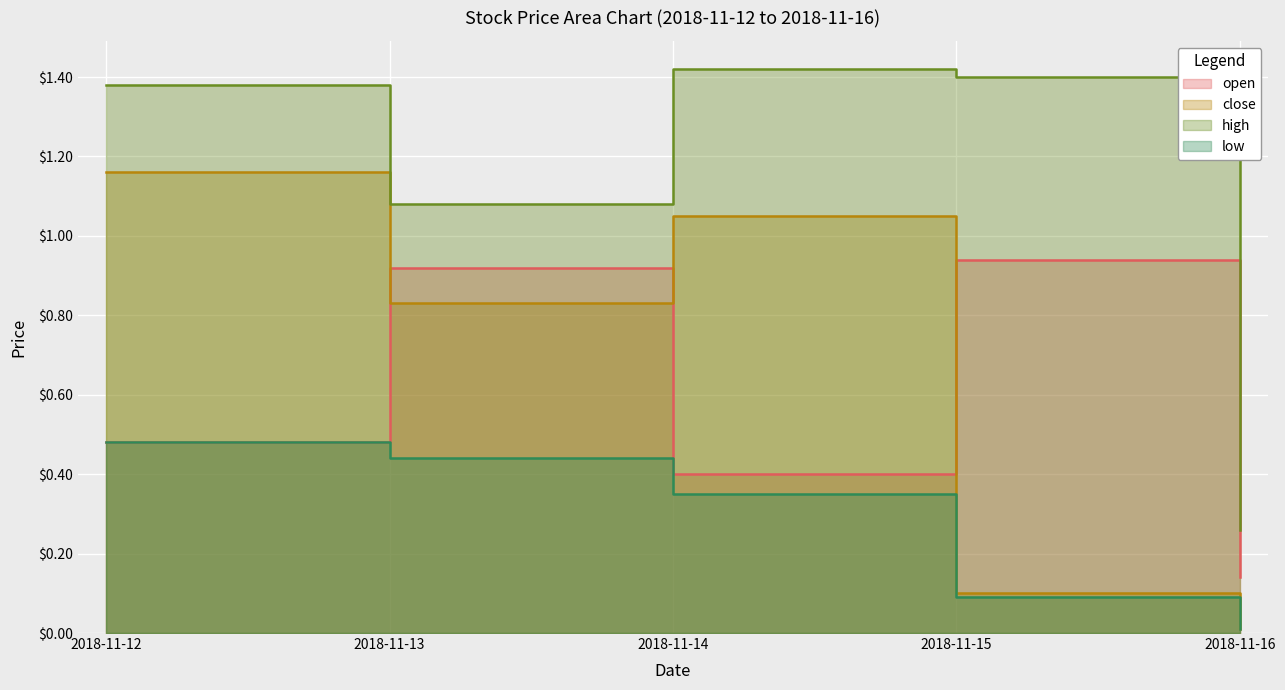

The high series shows 0.4 at 2018-11-16. True or false?

False